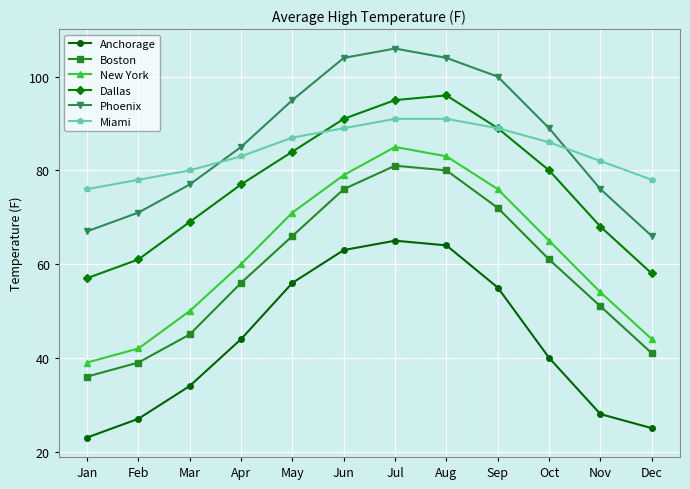

What are all the series names shown in the legend?

Anchorage, Boston, New York, Dallas, Phoenix, Miami